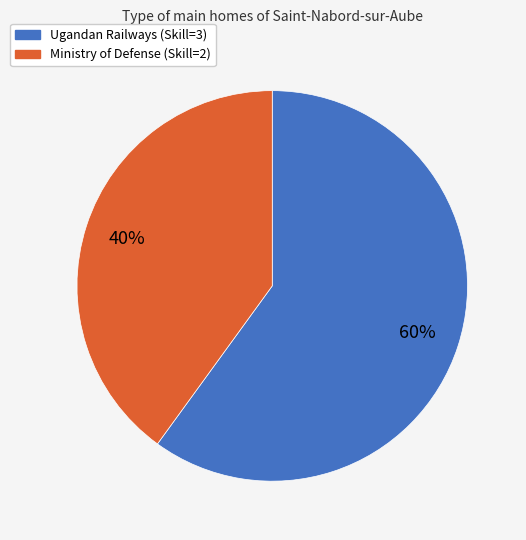

To the nearest percent, what is the average slice percentage?

50%